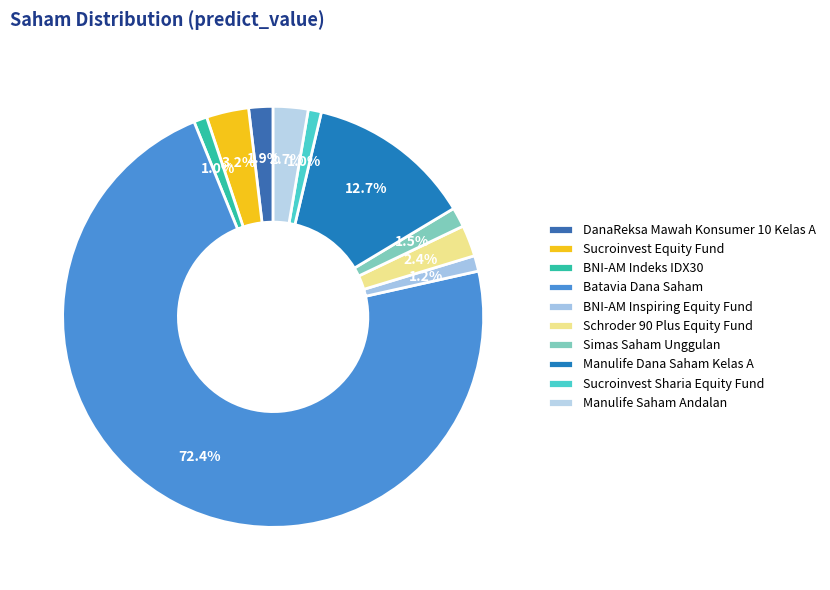

Which has a higher value, Manulife Dana Saham Kelas A or BNI-AM Inspiring Equity Fund?

Manulife Dana Saham Kelas A